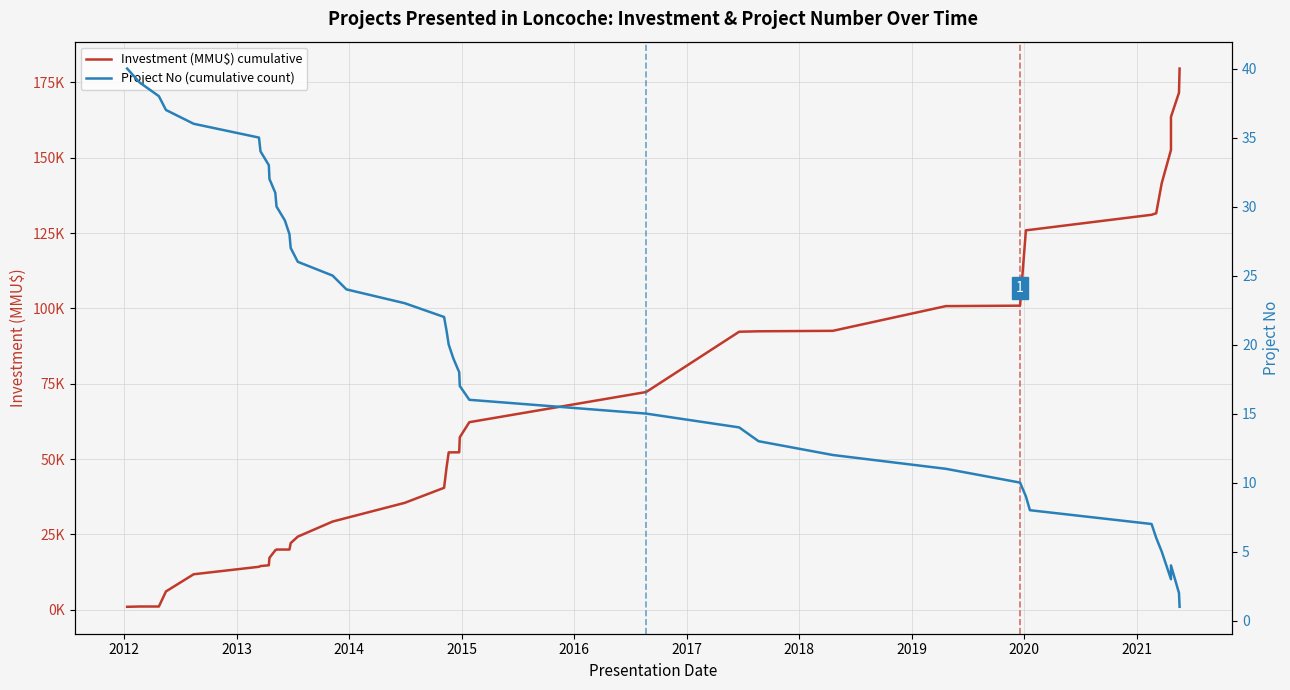

What is the sum of all Project No (cumulative count) values?

820